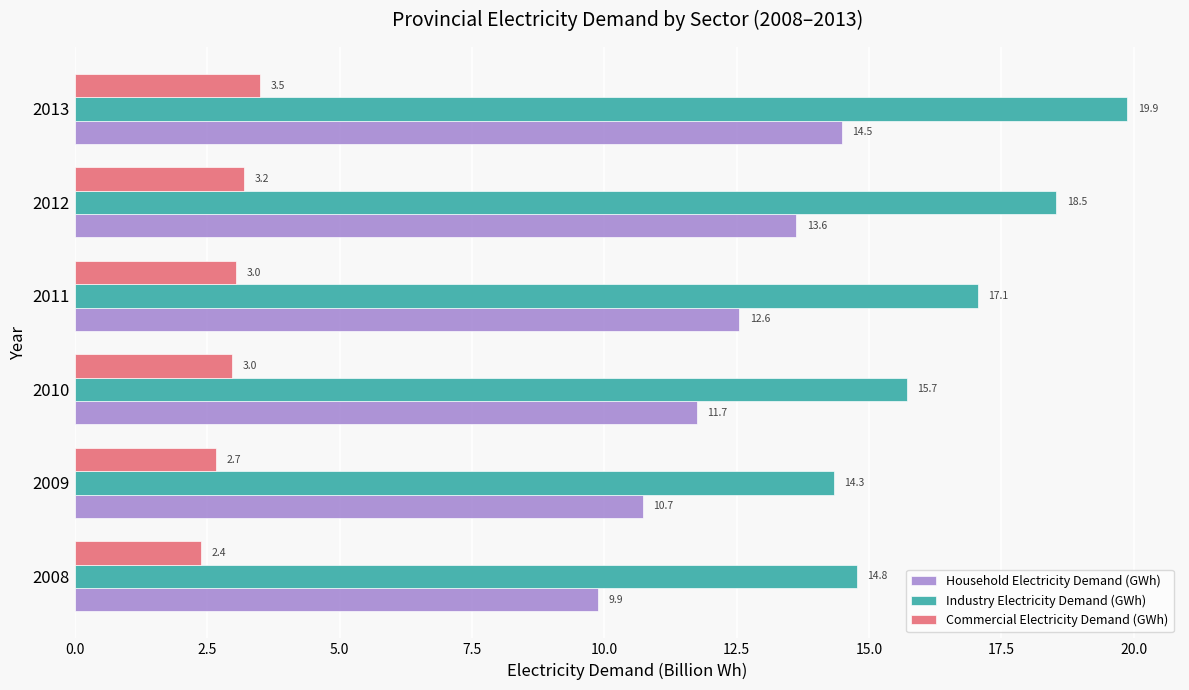

Between 2008 and 2010, which series saw the biggest shift?

Household Electricity Demand (GWh)